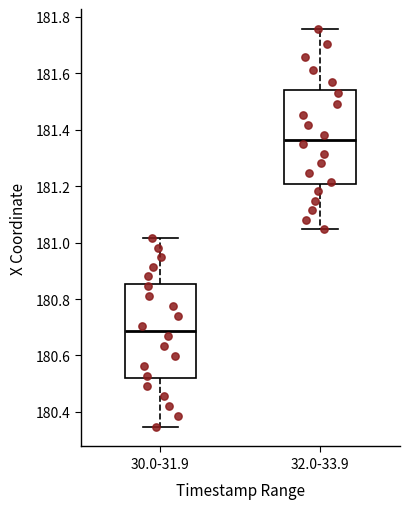

Which box has the lowest median line?

30.0-31.9